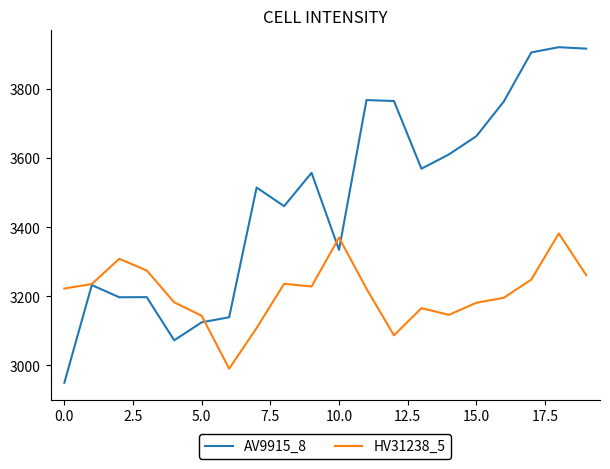

Does the chart display data point markers on the line(s)?

No